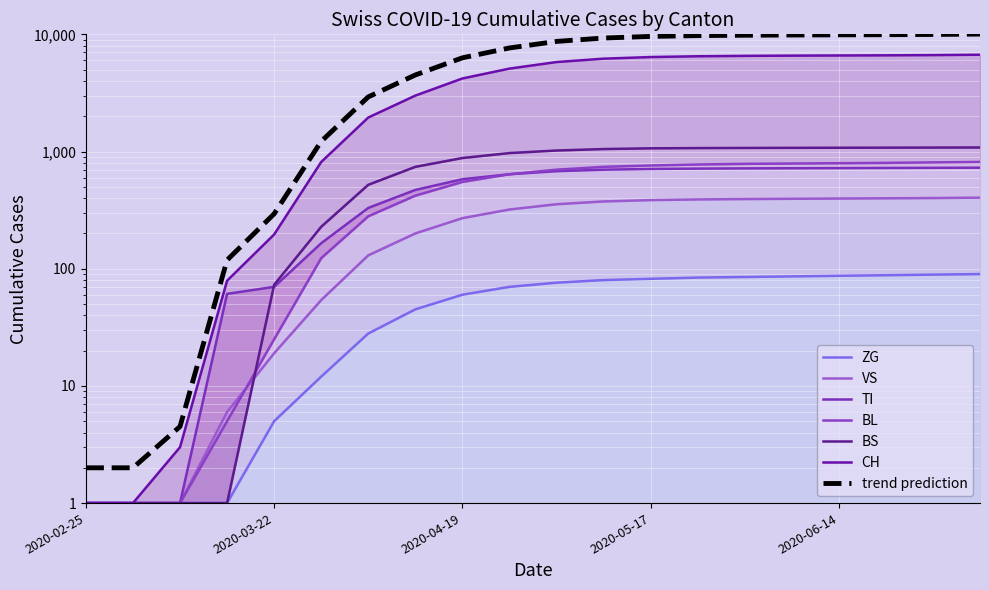

What is the sum of all BS values?

14088